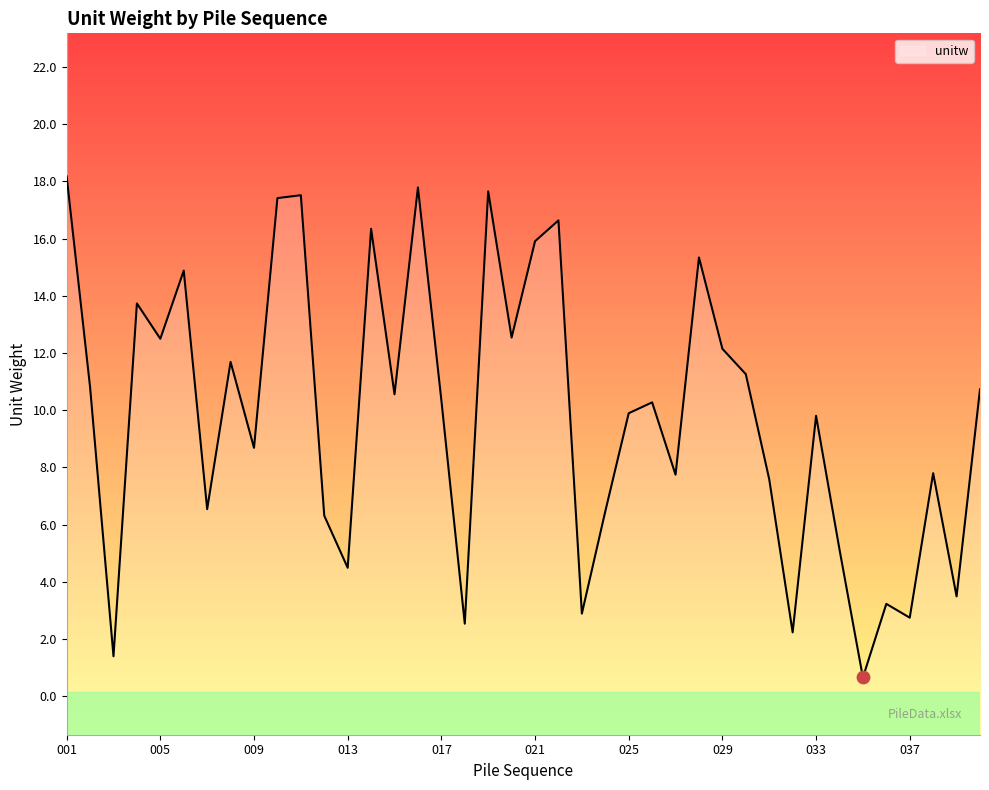

Which has a higher value, 014 or 010?

010